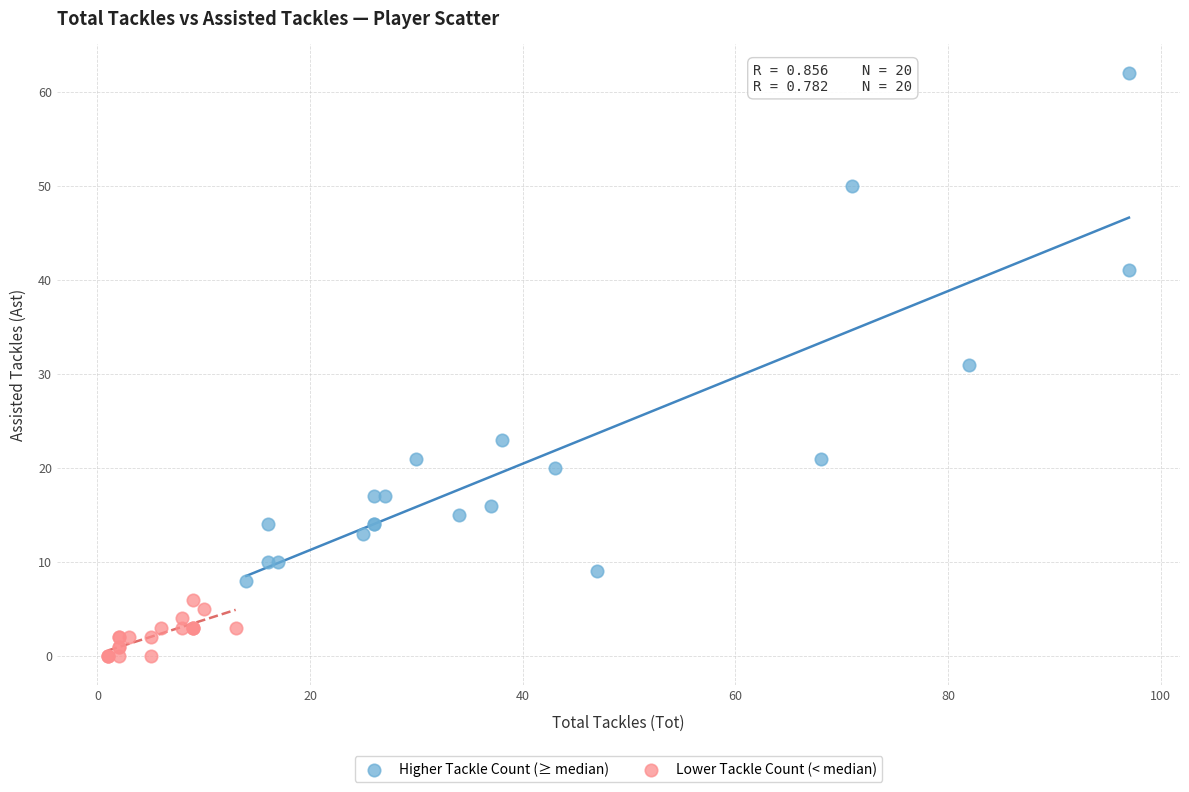

Which series reaches the minimum Y coordinate?

Lower Tackle Count (< median)